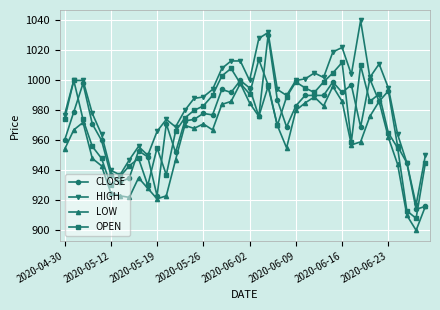

What is the difference between the second highest and second lowest values in the LOW series?

86